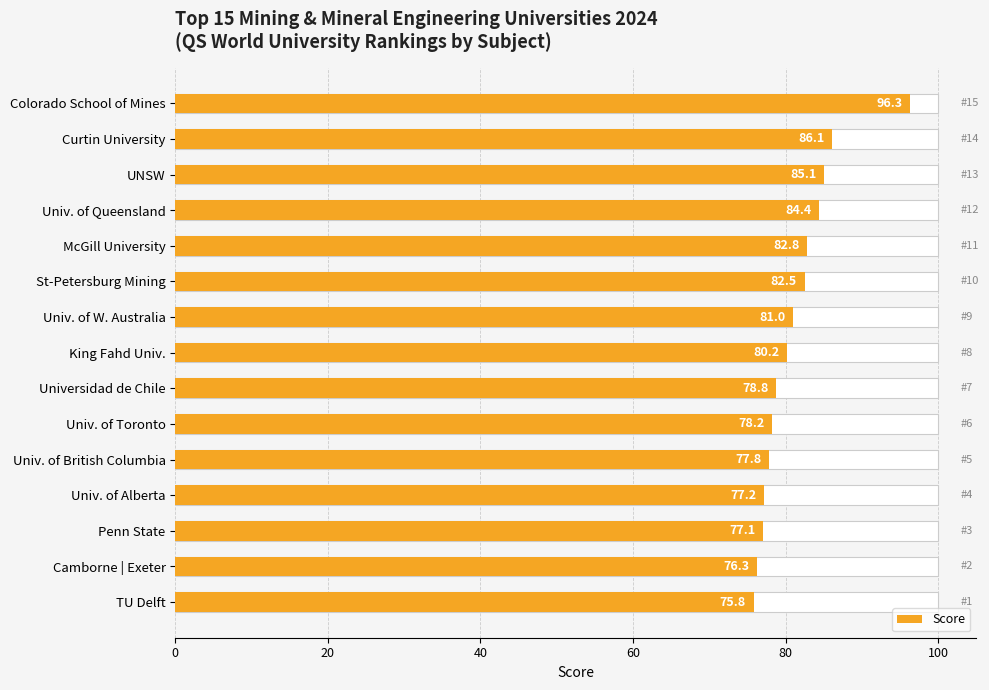

How many categories are shown in the chart?

15